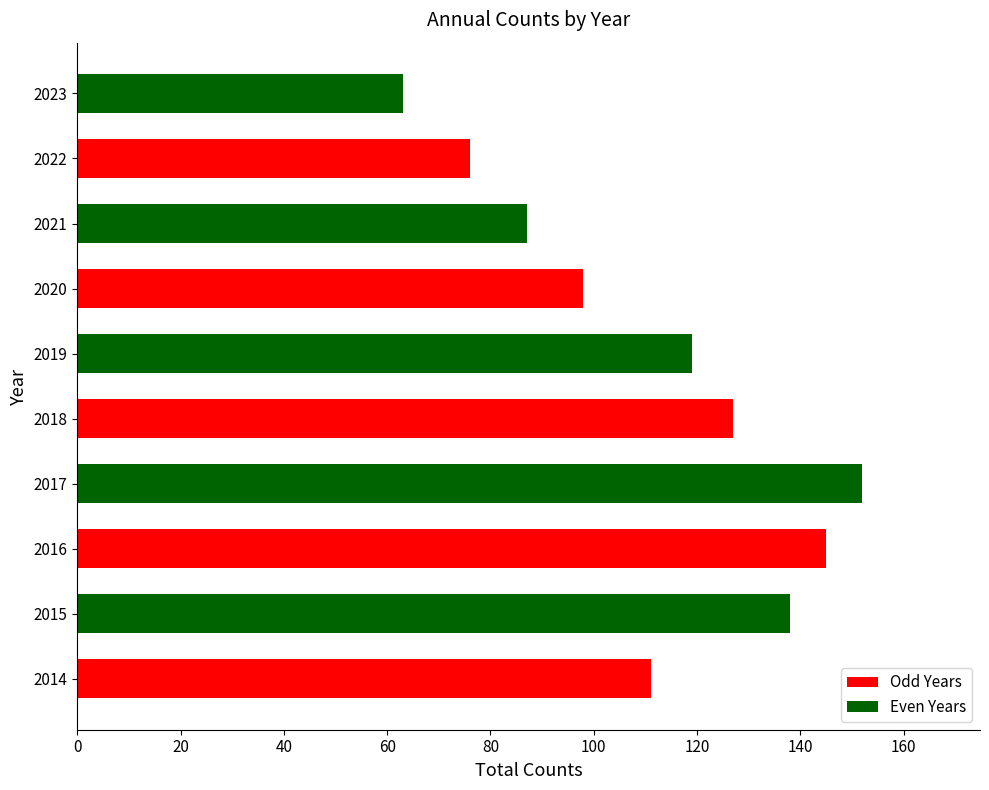

At which label is the value closest to 107?

2014